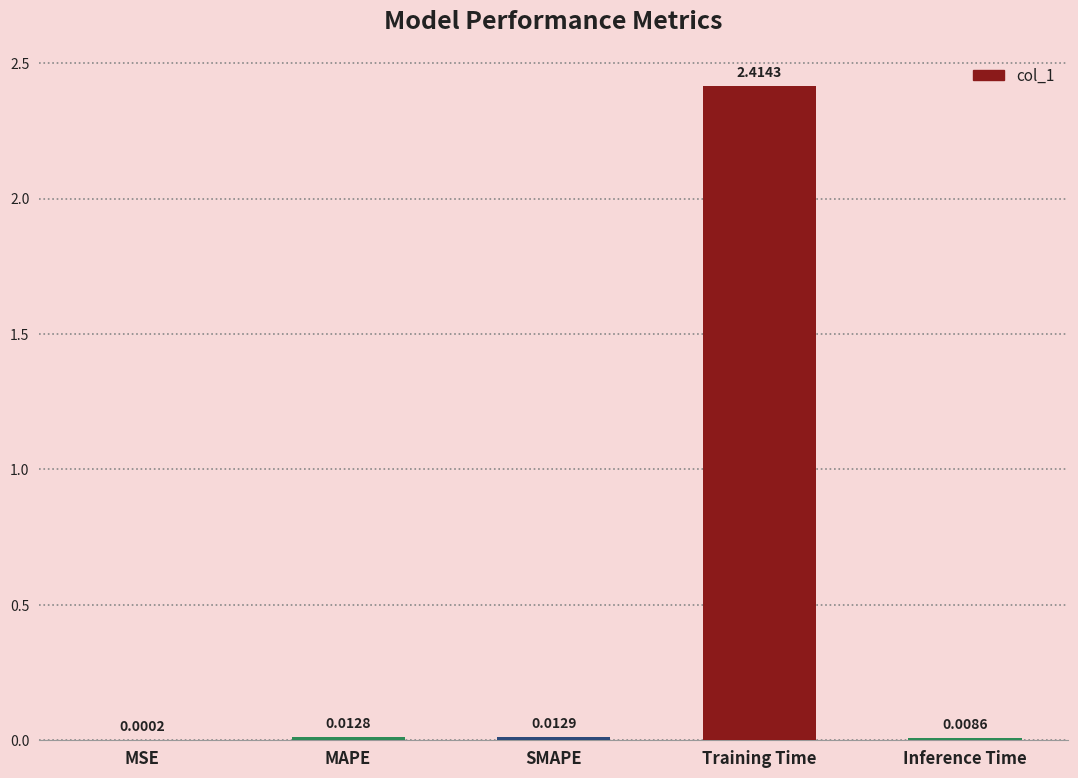

Which label corresponds to the largest value in the chart?

Training Time